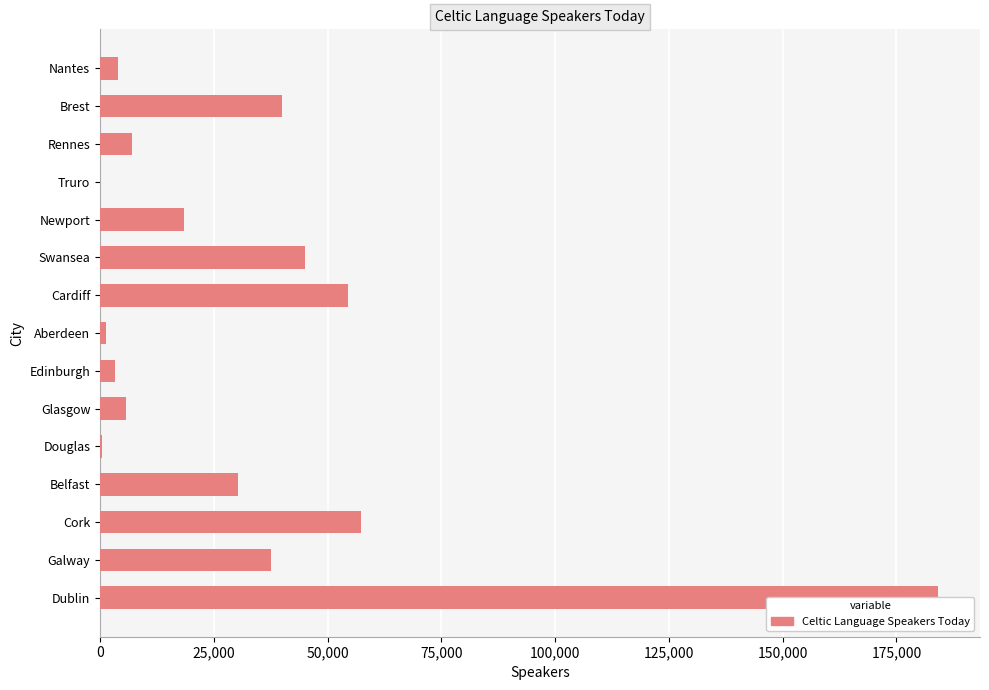

What position from the right is Rennes?

3